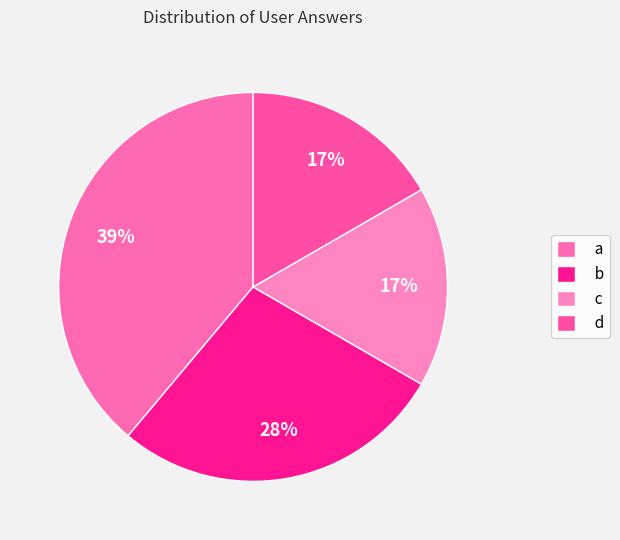

Is d the majority of the pie?

No